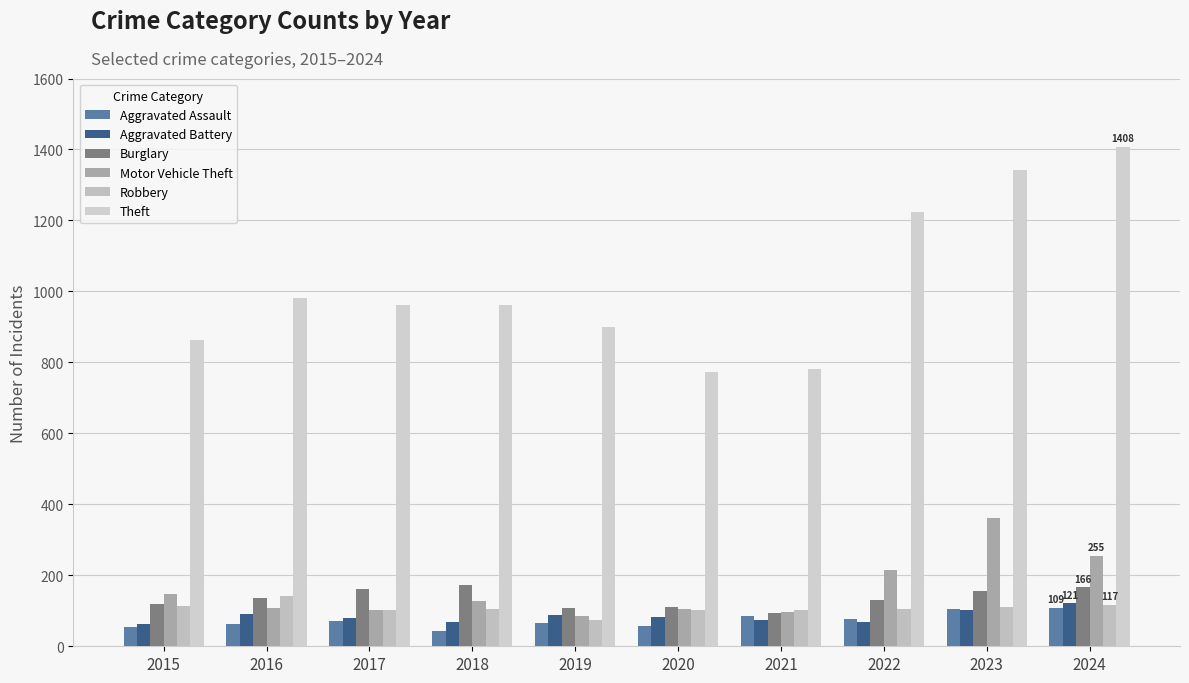

Reading left to right, transcribe all the data shown in this chart.

Aggravated Assault: 2015=54	2016=64	2017=71	2018=43	2019=65	2020=56	2021=85	2022=76	2023=106	2024=109
Aggravated Battery: 2015=63	2016=92	2017=80	2018=69	2019=88	2020=82	2021=73	2022=69	2023=101	2024=121
Burglary: 2015=120	2016=136	2017=161	2018=173	2019=109	2020=110	2021=93	2022=130	2023=156	2024=166
Motor Vehicle Theft: 2015=148	2016=108	2017=101	2018=127	2019=84	2020=105	2021=96	2022=216	2023=361	2024=255
Robbery: 2015=113	2016=143	2017=103	2018=106	2019=74	2020=102	2021=102	2022=106	2023=110	2024=117
Theft: 2015=862	2016=982	2017=961	2018=963	2019=901	2020=774	2021=780	2022=1225	2023=1343	2024=1408